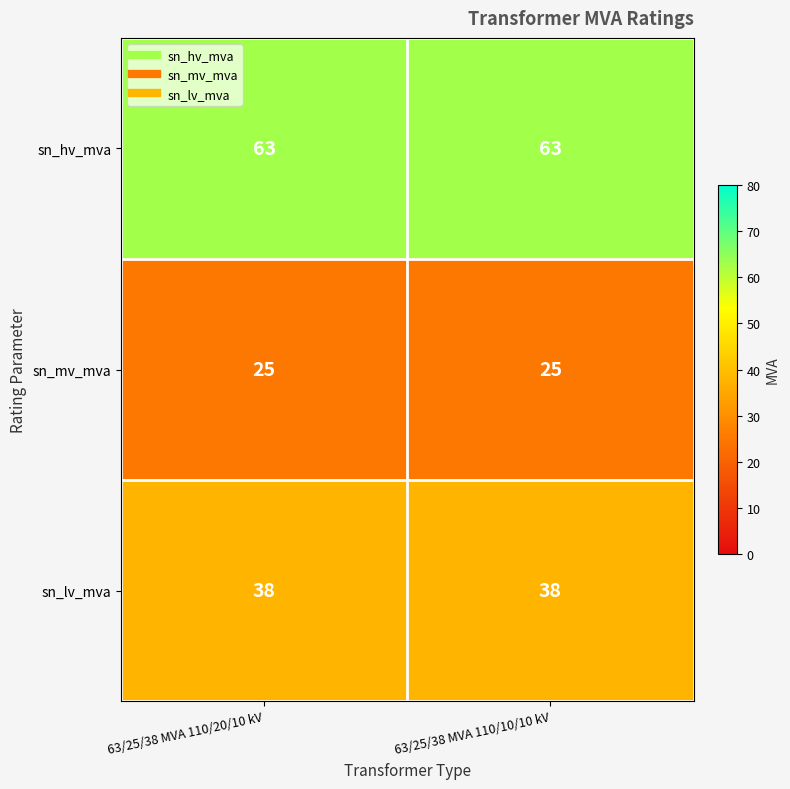

Reading left to right, transcribe all the data shown in this chart.

sn_hv_mva: 63	63
sn_mv_mva: 25	25
sn_lv_mva: 38	38